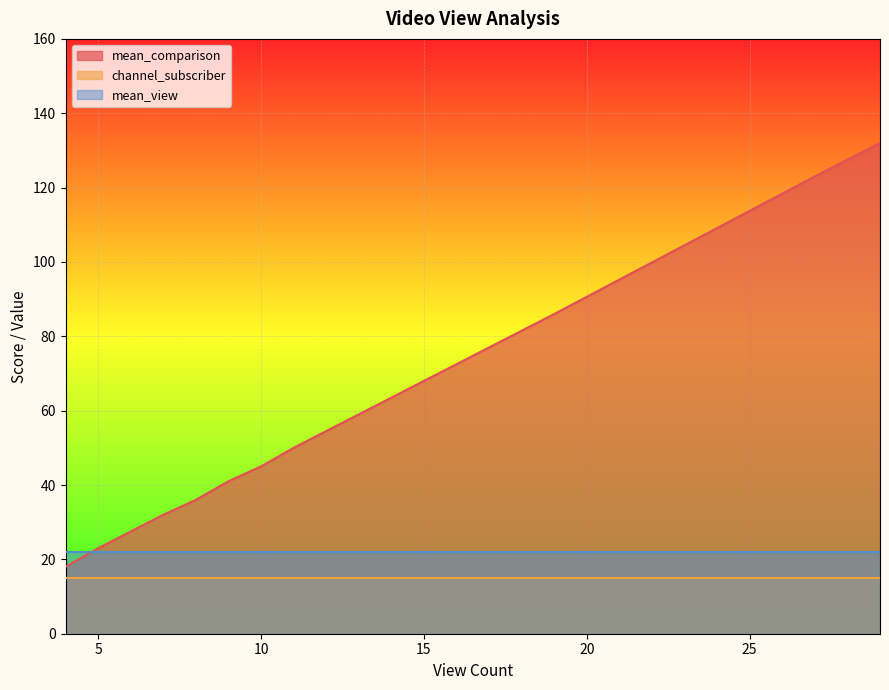

What is the value of the mean_view point at the 3rd from the left?

22